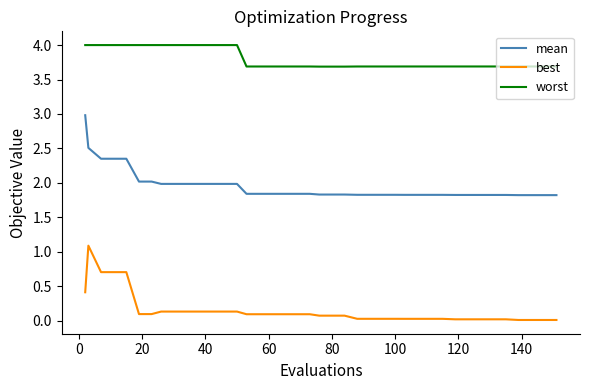

True or false: mean and best intersect in this chart.

False